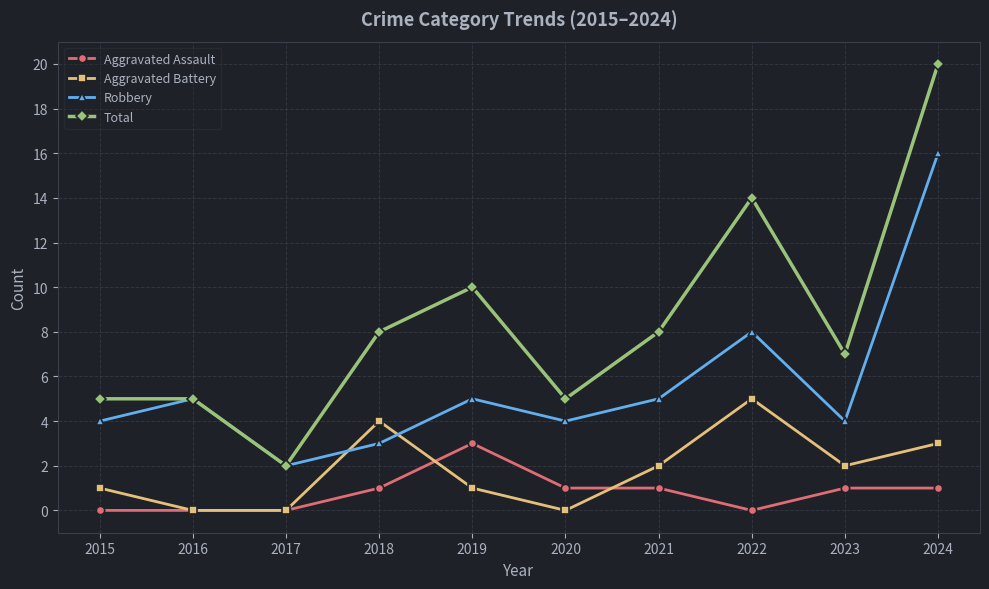

What is the difference between the maximum and second lowest values in the Robbery series?

13